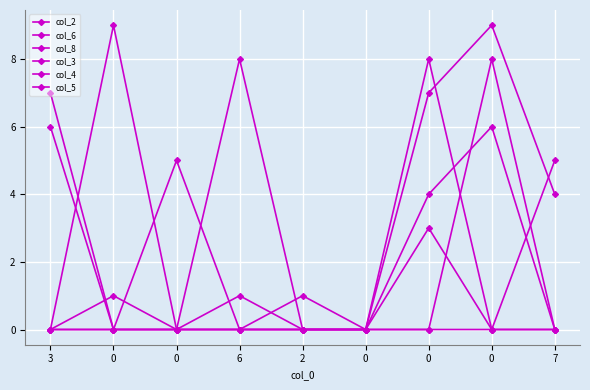

How many lines are shown in the chart?

6